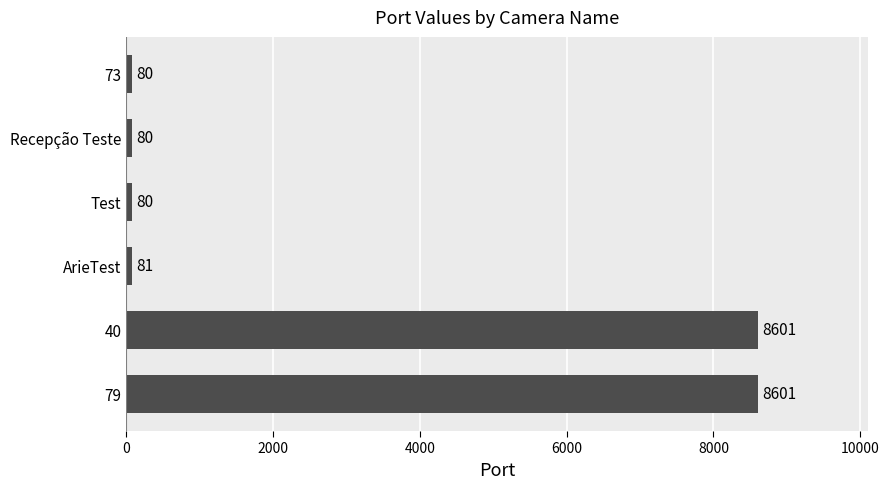

What is the difference between the values at 40 and Test?

8521